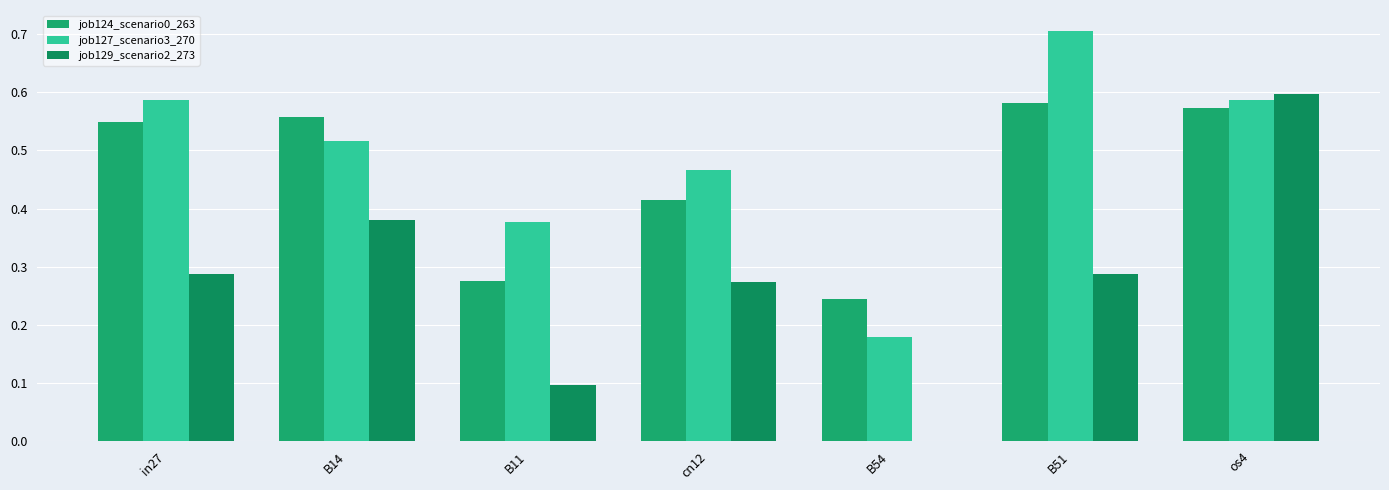

What is the label of the 5th bar from the left?

B54